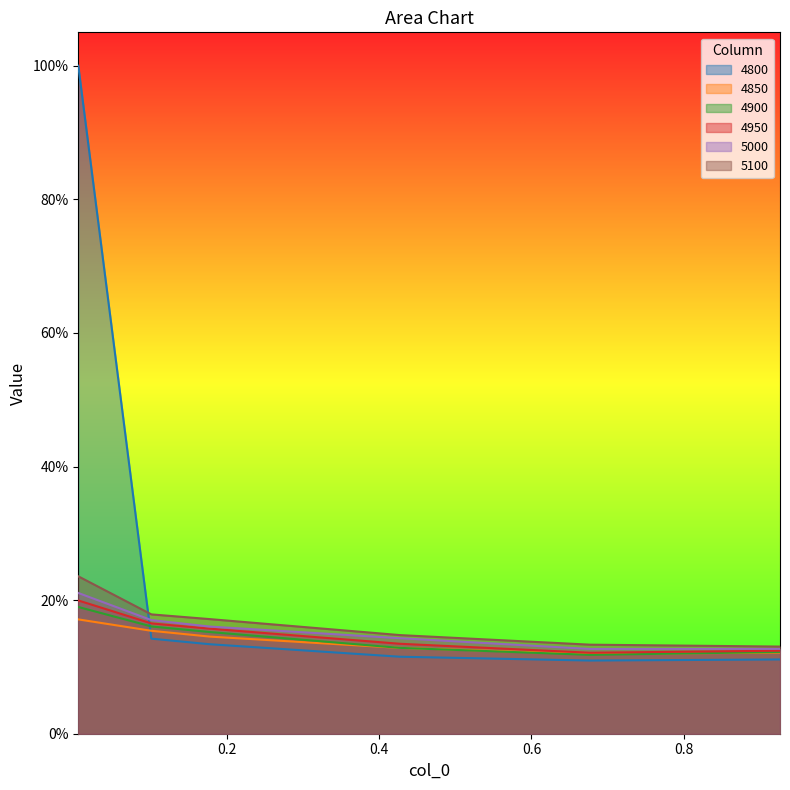

True or false: 4850 and 5100 cross at least once.

False